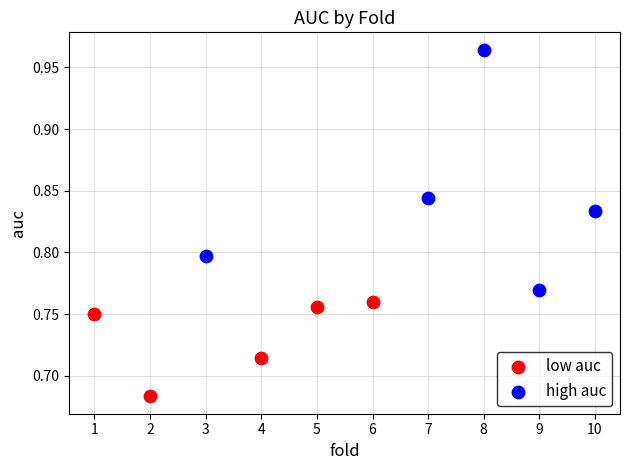

Which series contains the highest Y value?

high auc